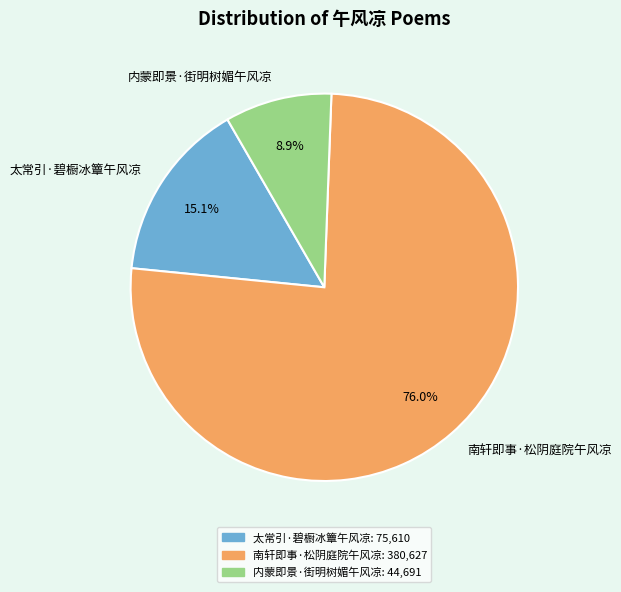

How much of the chart is everything except 太常引·碧橱冰簟午风凉?

84.9%